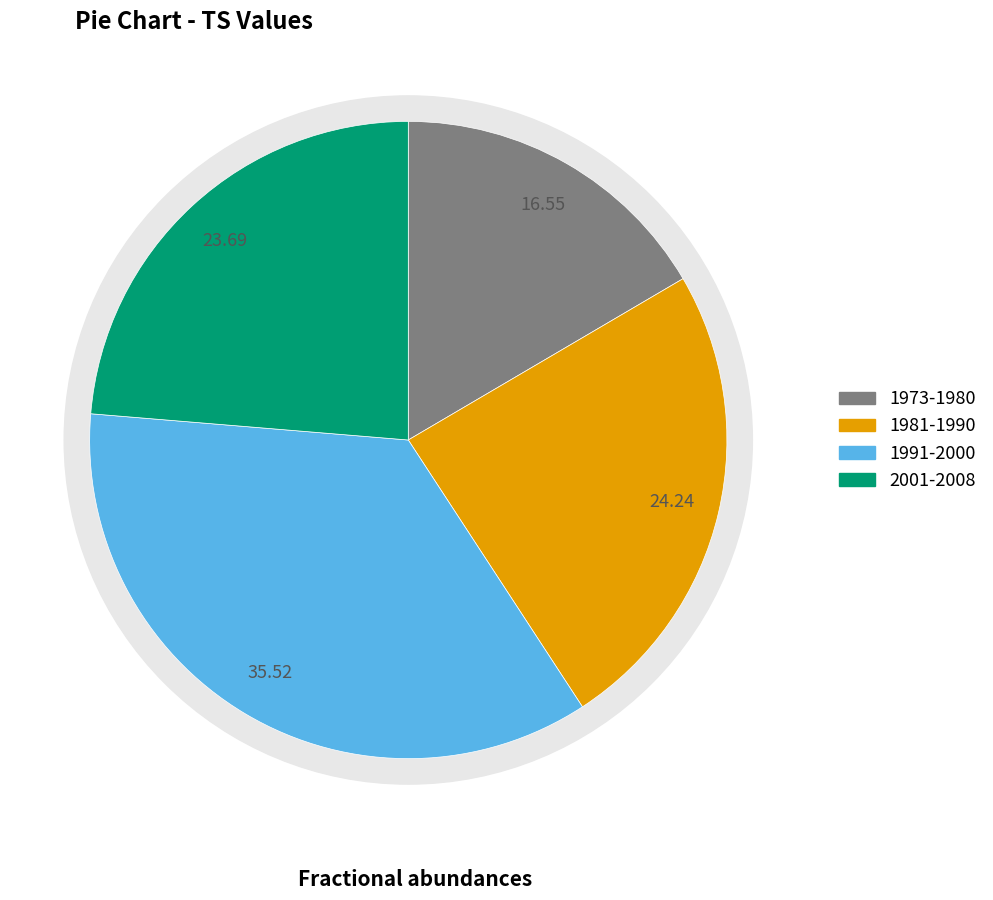

Does 1973-1980 account for over 50% of the chart?

No